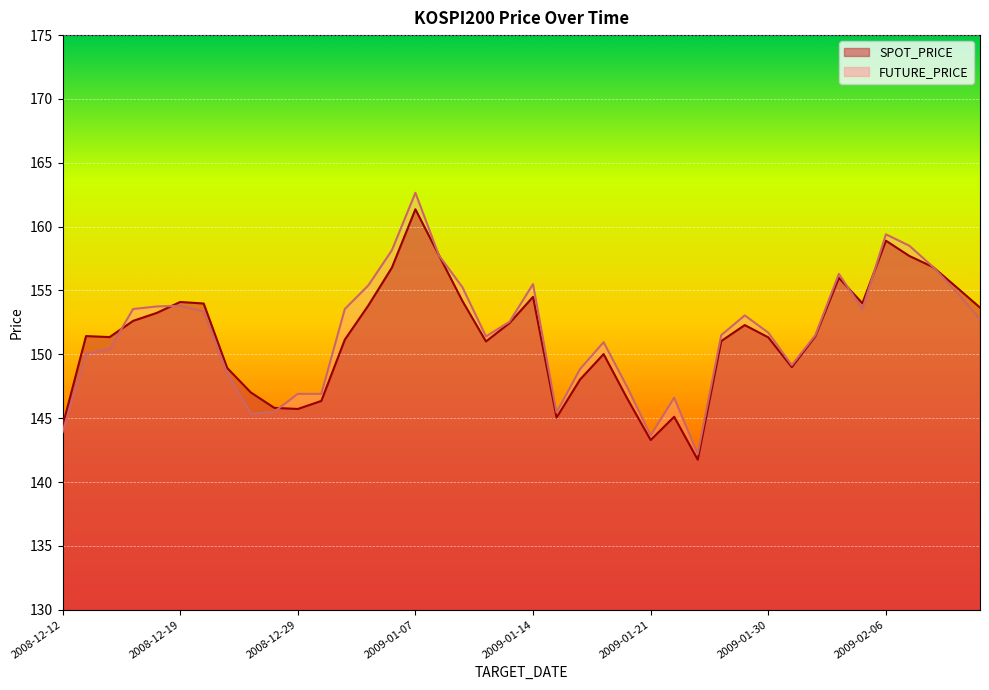

What is the difference between the highest and lowest values at 2009-01-20?

0.9